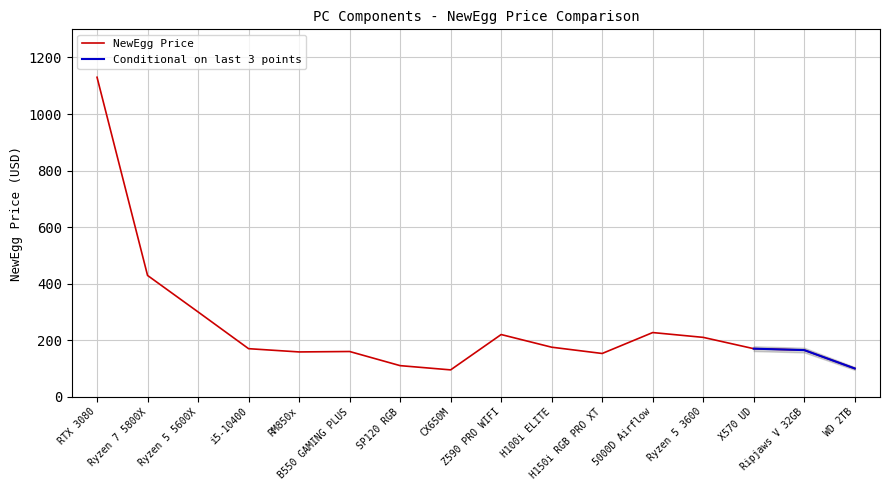

Where does the data first go above 170?

RTX 3080